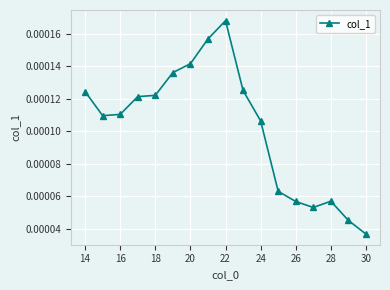

Count the values in the range 0 to 1.

17